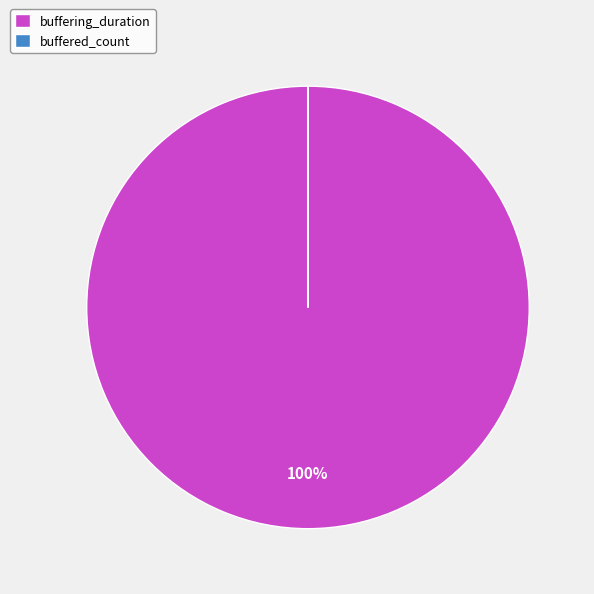

To the nearest percent, what is the difference between the largest and smallest slice percentages?

100%